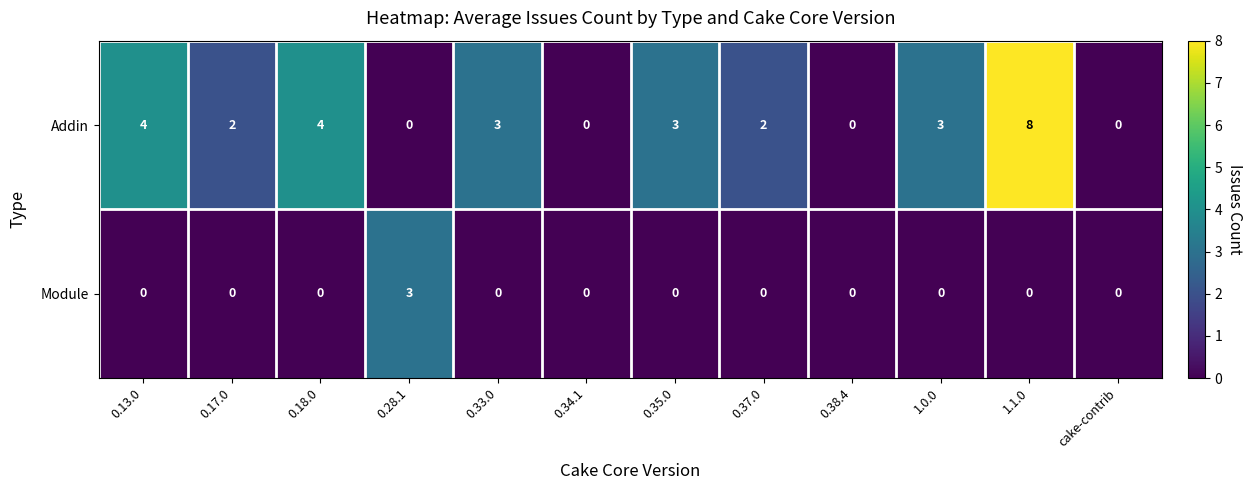

How many Addin values are between 0 and 4?

11